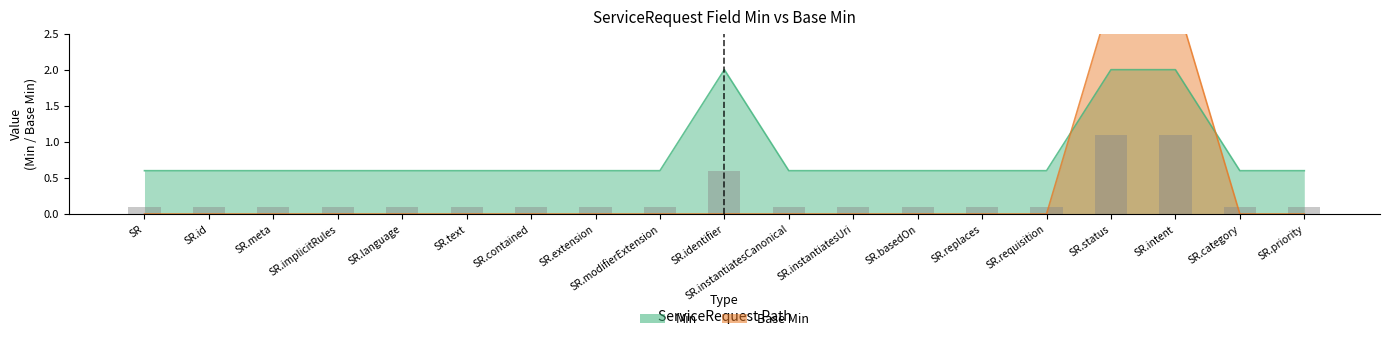

Which series has the widest spread of values?

Base Min (upper)